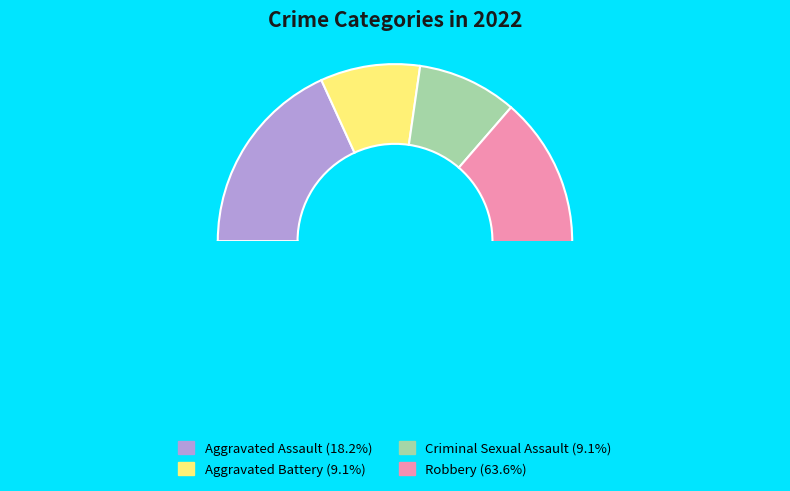

Is it true that Criminal Sexual Assault is 4% of the pie?

False